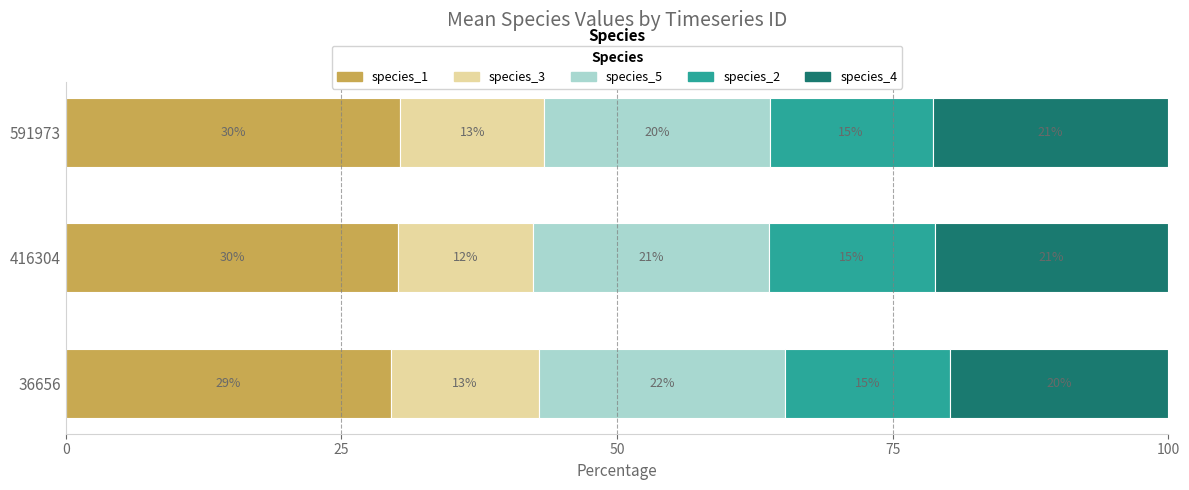

What are all the series names shown in the legend?

species_1, species_3, species_5, species_2, species_4